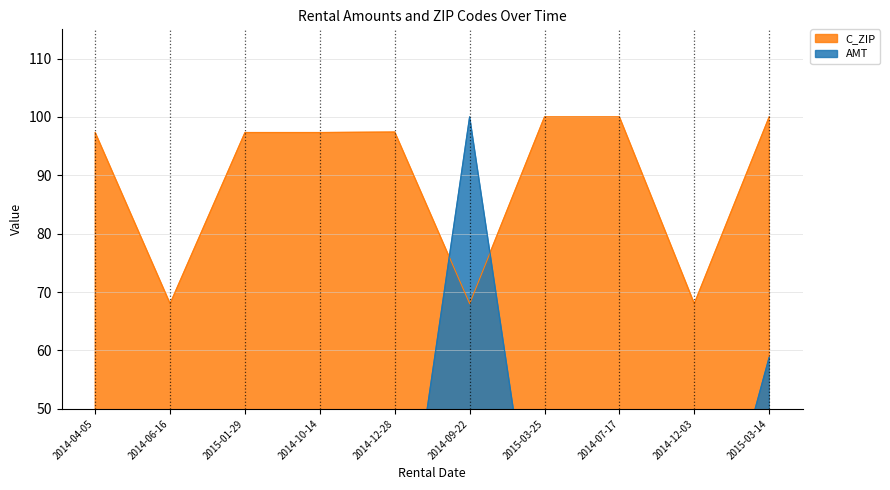

List the series in order of their peak value, highest first.

AMT, C_ZIP